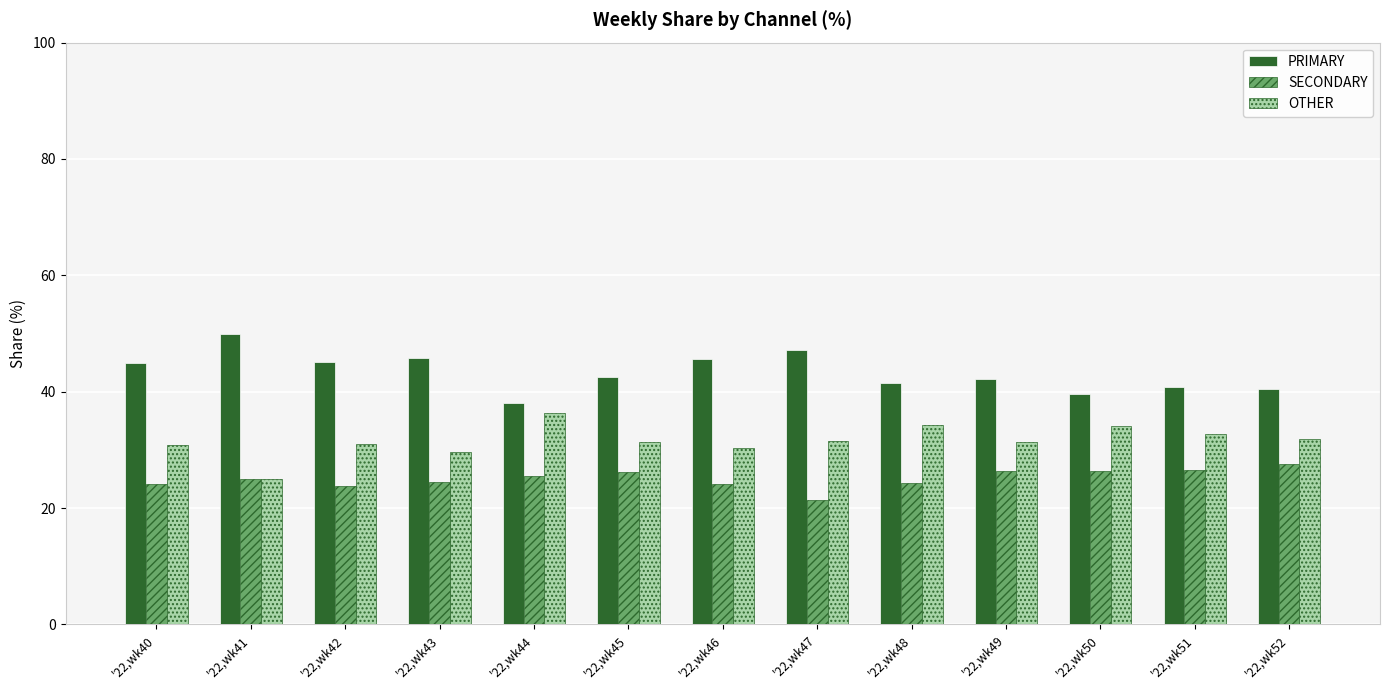

What is the value of the PRIMARY bar at the 4th from the left?

45.8